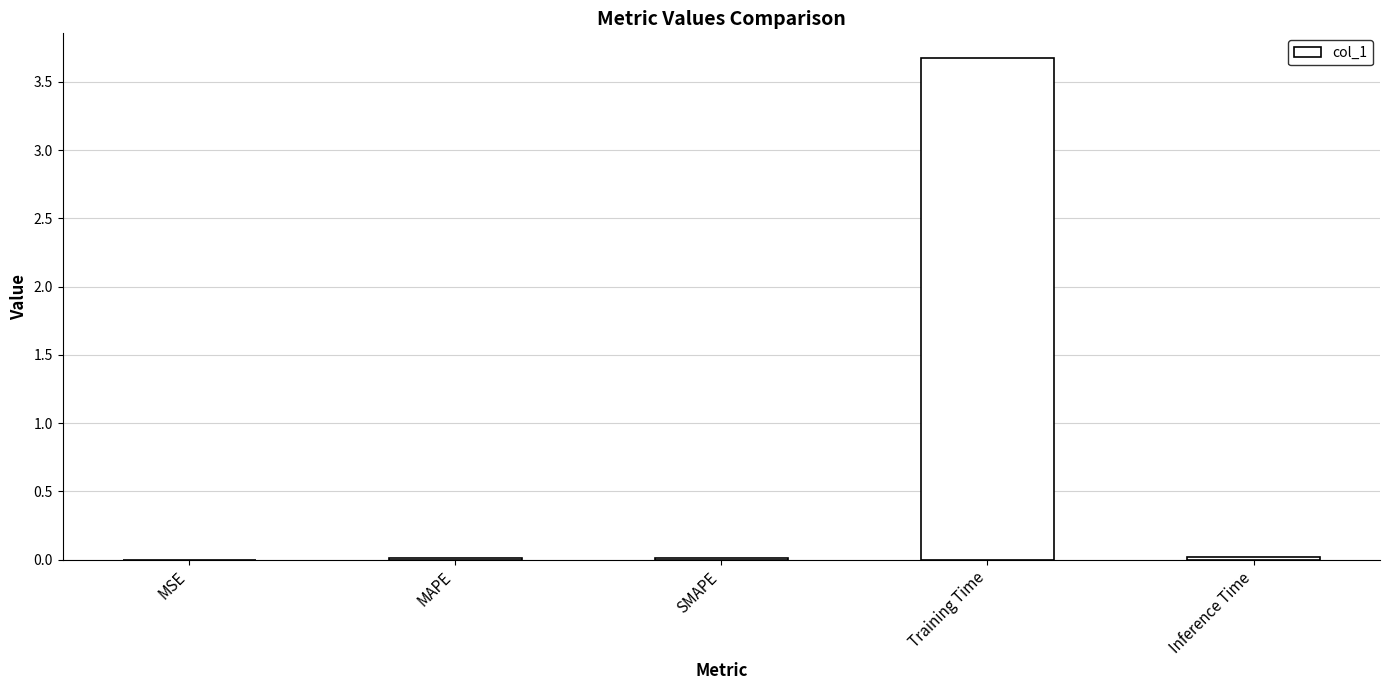

Which has a higher value, Training Time or SMAPE?

Training Time